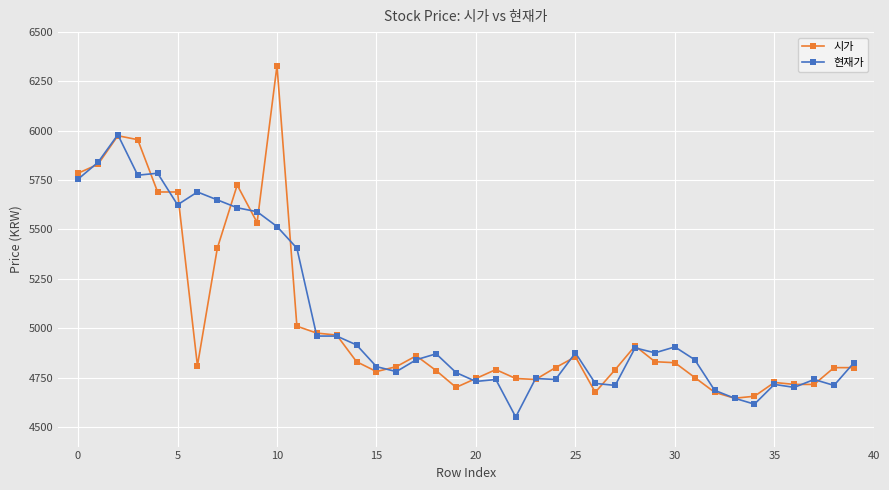

Rank the series by their maximum value, from lowest to highest.

현재가, 시가